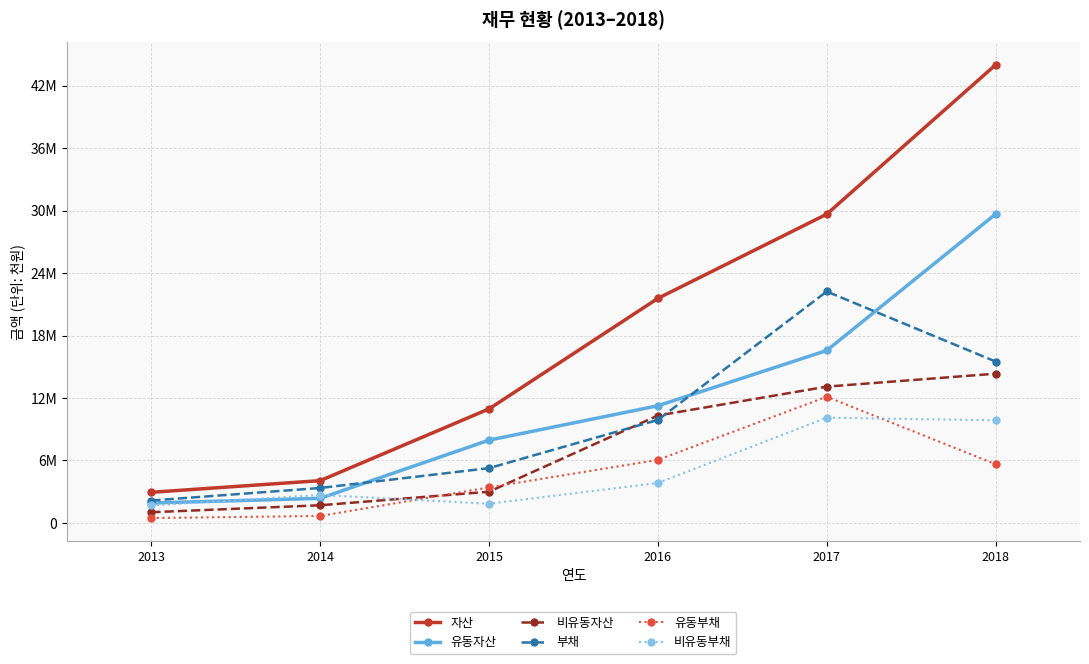

What are all the series names shown in the legend?

자산, 유동자산, 비유동자산, 부채, 유동부채, 비유동부채